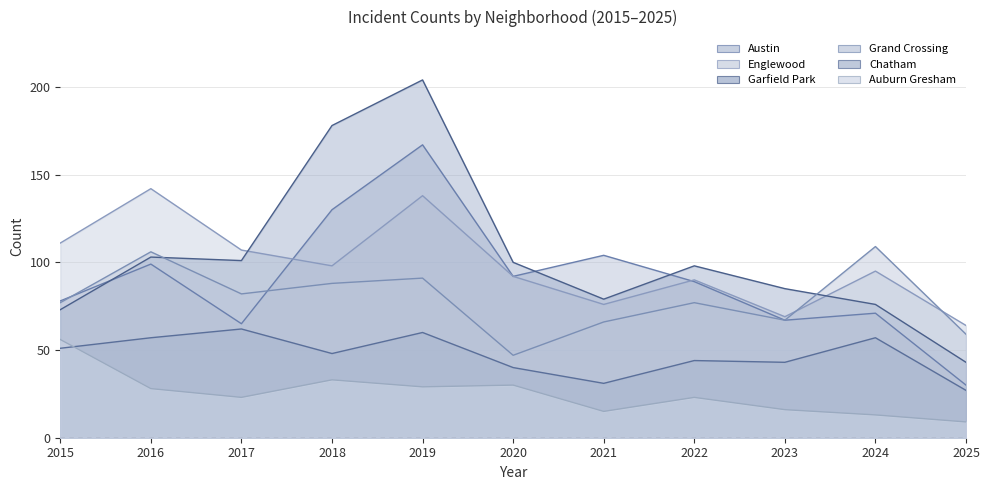

Which series has the widest spread of values?

Garfield Park